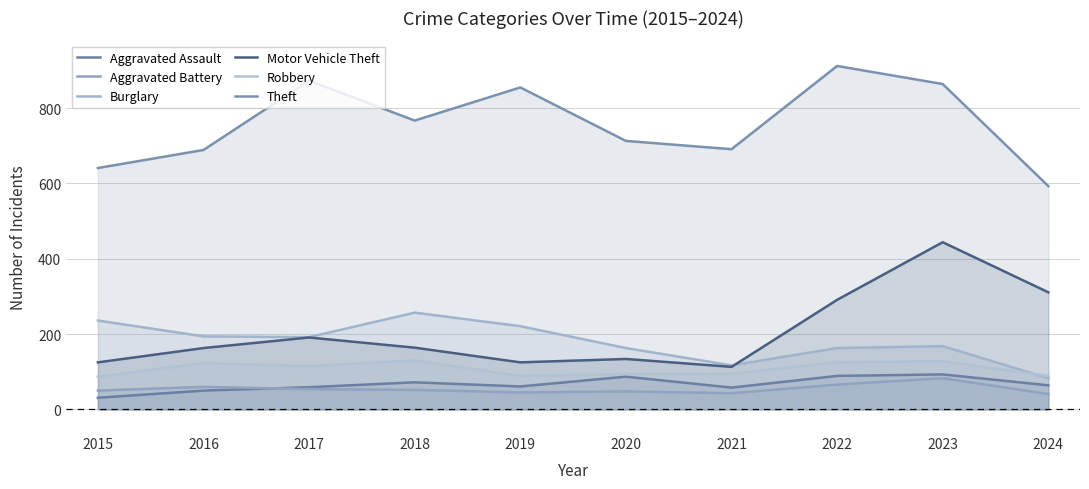

The value of Motor Vehicle Theft at 2016 is 43. True or false?

False